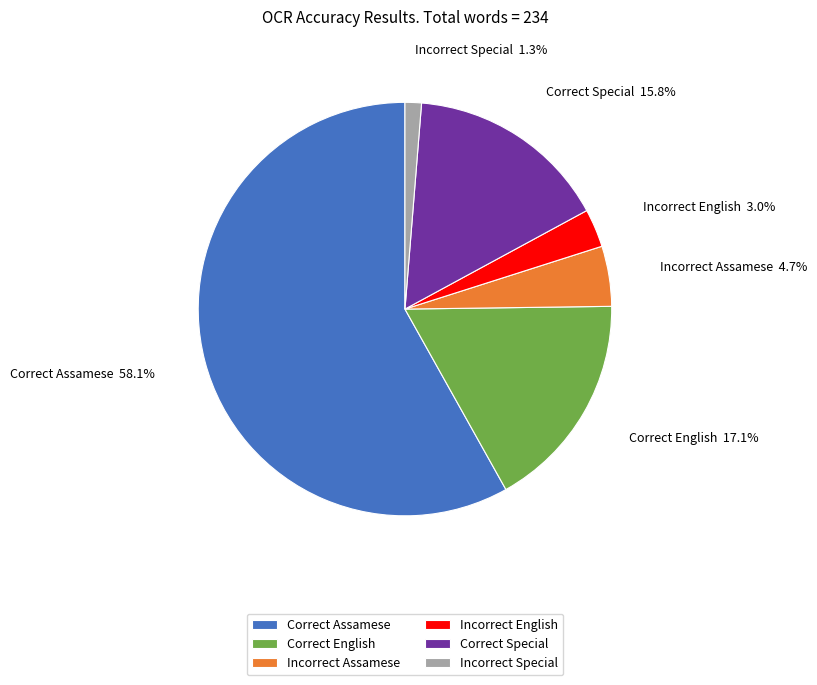

Does Correct Assamese account for over 50% of the chart?

Yes